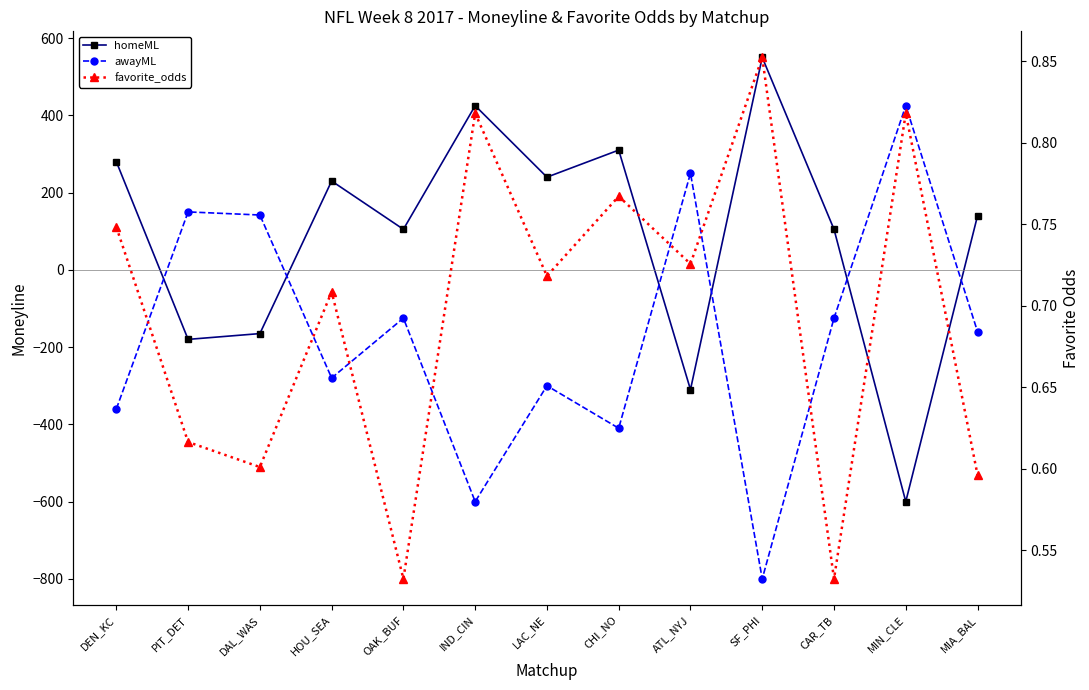

What position from the left is DEN_KC?

1